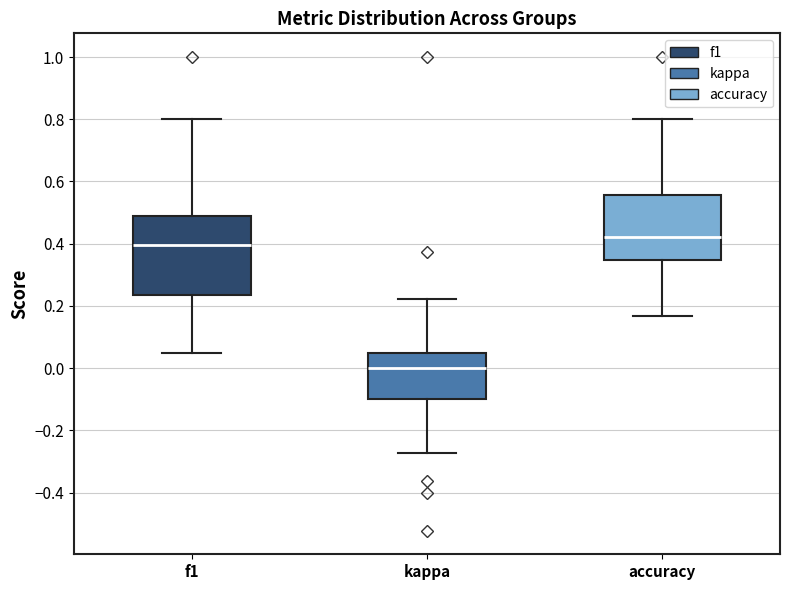

Reading left to right, read every box against the y-axis: the position of its median line, the range the box covers, and the ends of its whiskers. The values are not printed on the chart, so give them approximately, as read against the axis.

f1: median 0.40, box 0.24 to 0.48, whiskers 0.04 to 0.80
kappa: median 0.00, box -0.10 to 0.04, whiskers -0.28 to 0.22
accuracy: median 0.42, box 0.34 to 0.56, whiskers 0.16 to 0.80